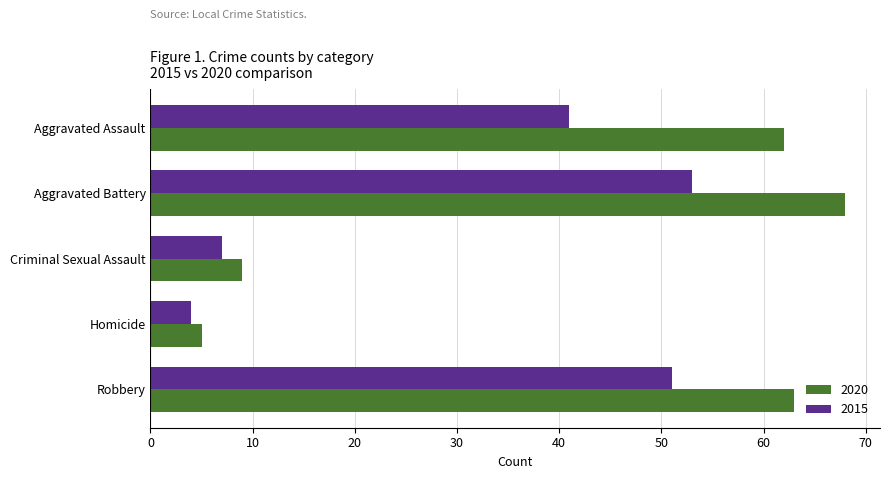

What is the minimum value for 2020?

5